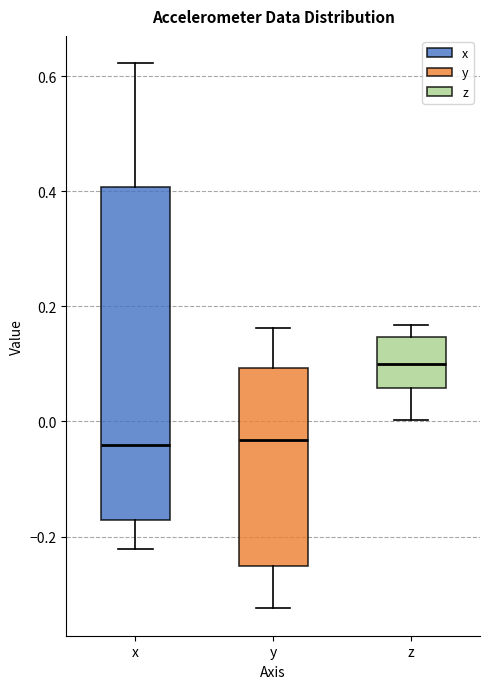

Where is the upper edge of the box for z on the y-axis? The values are not printed on the chart, so give them approximately, as read against the axis.

0.14